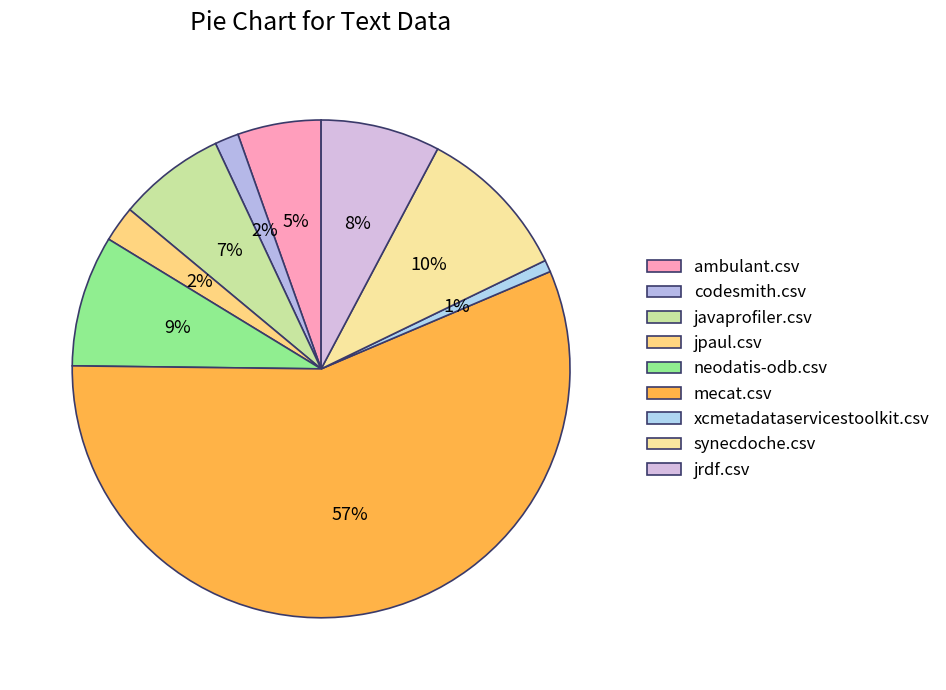

How many segments does this pie chart have?

9